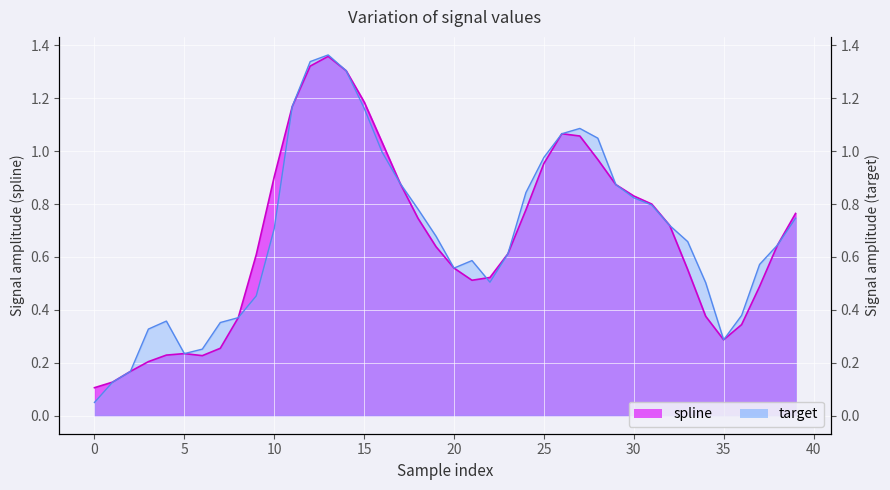

Reading right to left, transcribe all the data shown in this chart.

spline: 0.8	0.6	0.5	0.3	0.3	0.4	0.6	0.7	0.8	0.8	0.9	1.0	1.1	1.1	1.0	0.8	0.6	0.5	0.5	0.6	0.6	0.7	0.9	1.0	1.2	1.3	1.4	1.3	1.2	0.9	0.6	0.4	0.3	0.2	0.2	0.2	0.2	0.2	0.1	0.1
target: 0.7	0.6	0.6	0.4	0.3	0.5	0.7	0.7	0.8	0.8	0.9	1.0	1.1	1.1	1.0	0.8	0.6	0.5	0.6	0.6	0.7	0.8	0.9	1.0	1.2	1.3	1.4	1.3	1.2	0.7	0.5	0.4	0.4	0.3	0.2	0.4	0.3	0.2	0.1	0.1